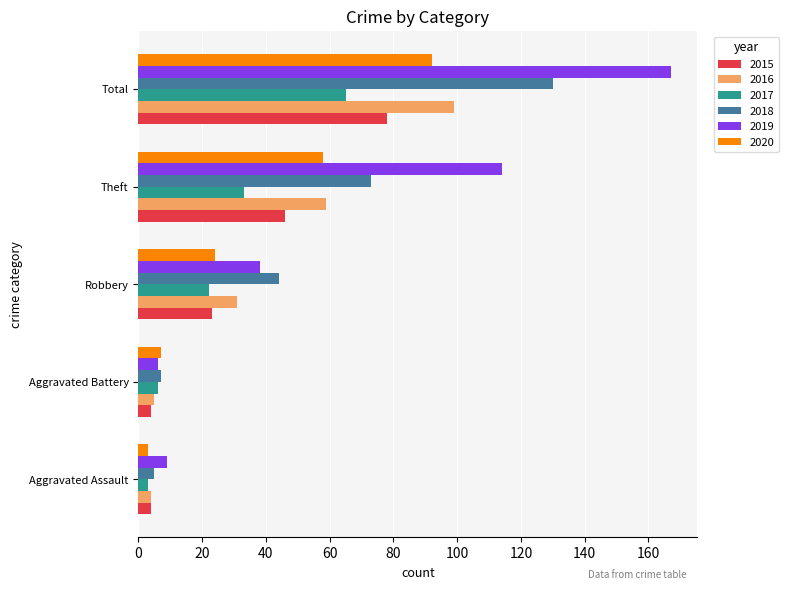

The value of 2018 at Robbery is 11. True or false?

False